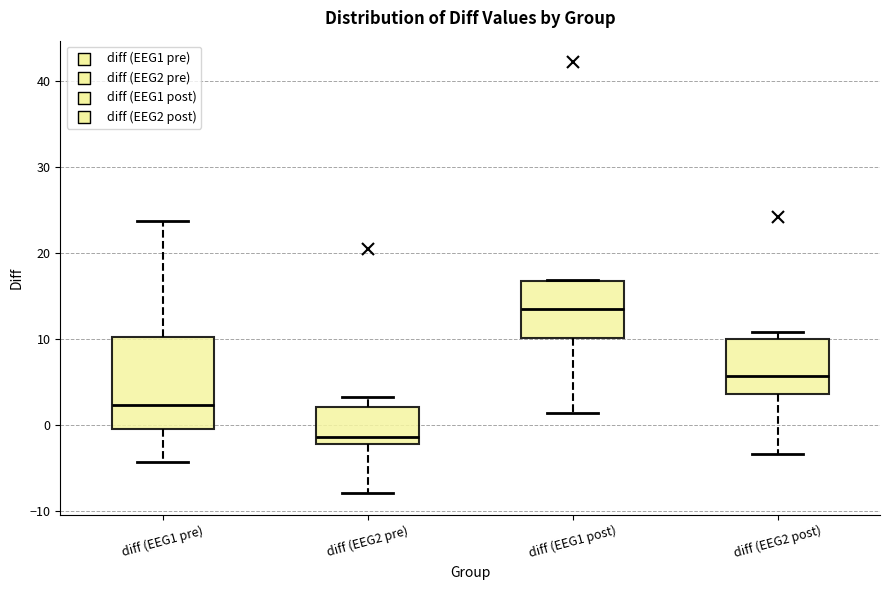

Reading left to right, read every box against the y-axis: the position of its median line, the range the box covers, and the ends of its whiskers. The values are not printed on the chart, so give them approximately, as read against the axis.

diff (EEG1 pre): median 2, box 0 to 10, whiskers -4 to 24
diff (EEG2 pre): median -1, box -2 to 2, whiskers -8 to 3
diff (EEG1 post): median 14, box 10 to 17, whiskers 1 to 17
diff (EEG2 post): median 6, box 4 to 10, whiskers -3 to 11